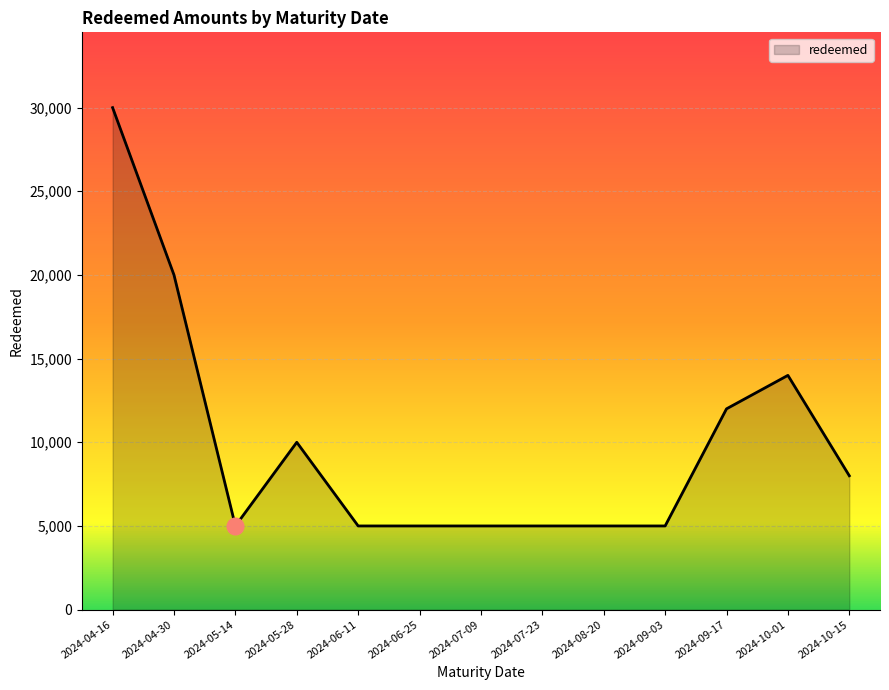

The chart shows a value of 8000 at 2024-10-15. True or false?

True